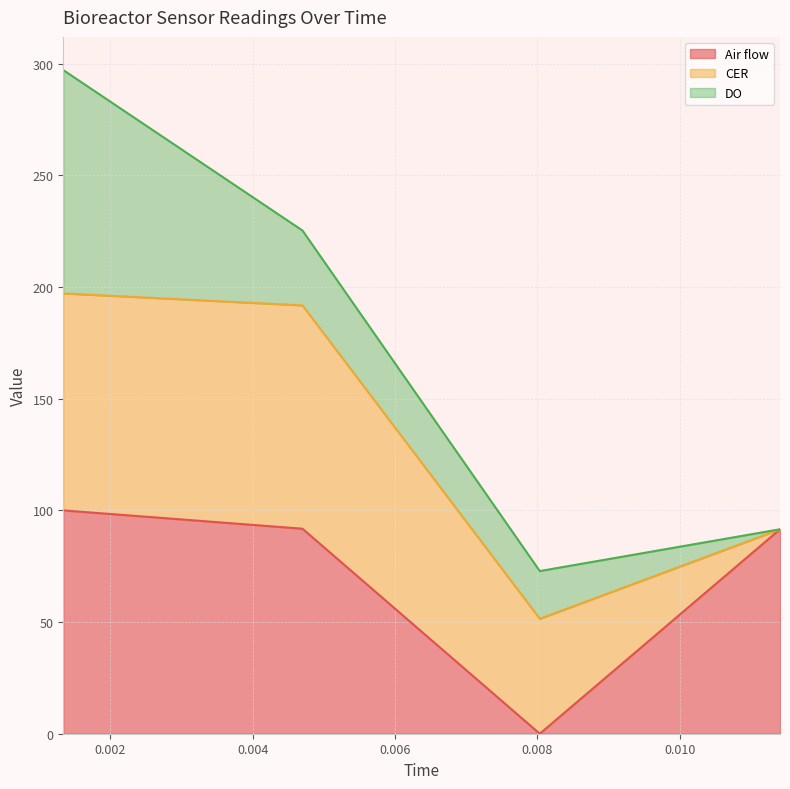

True or false: DO line and Air flow line cross at least once.

False